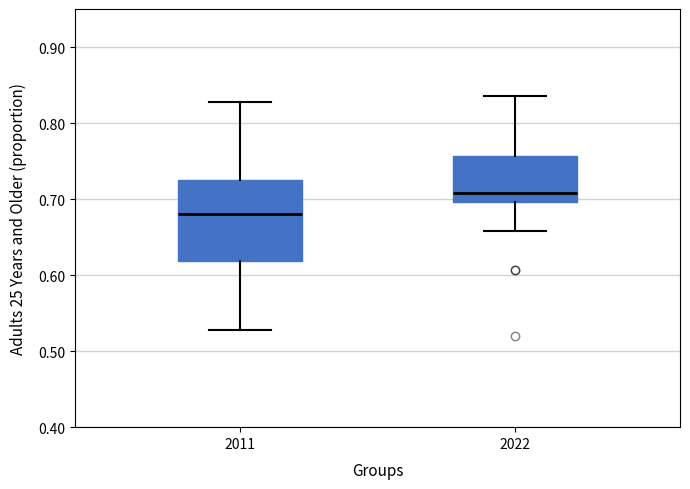

Reading left to right, transcribe this box plot: for each box, give where its median line is, the range the box spans, and where its two whiskers end, as read against the y-axis. The values are not printed on the chart, so give them approximately, as read against the axis.

2011: median 0.68, box 0.62 to 0.72, whiskers 0.53 to 0.83
2022: median 0.71, box 0.70 to 0.76, whiskers 0.66 to 0.84